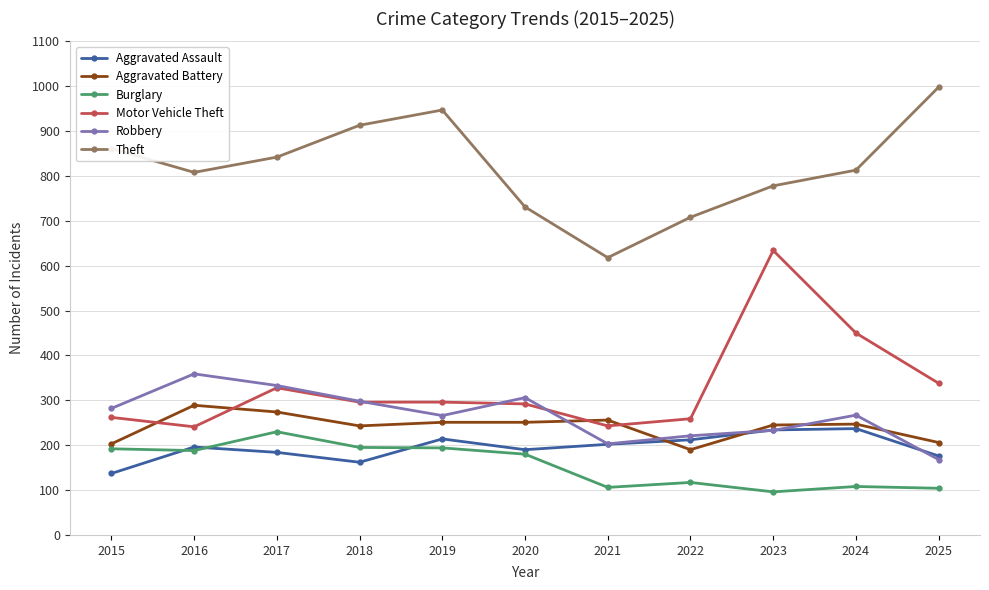

Does the chart display data point markers on the line(s)?

Yes